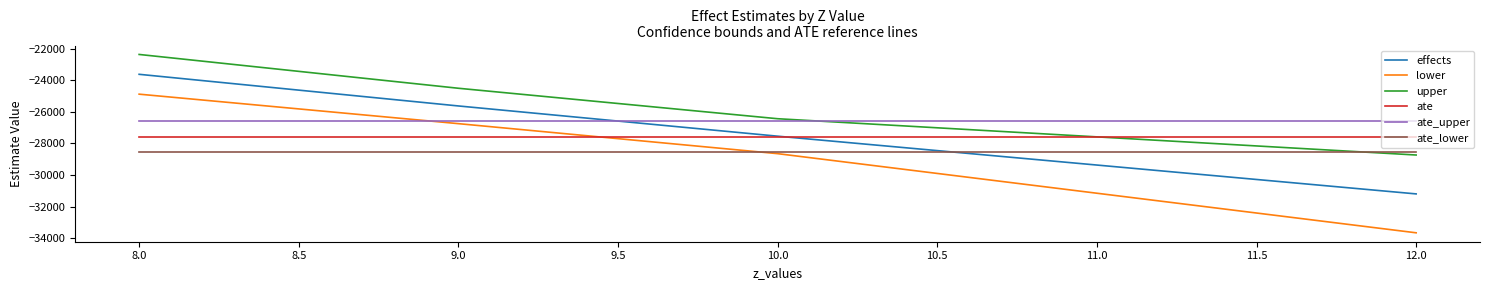

What is the total value across all series at 8.0?

-153547.4